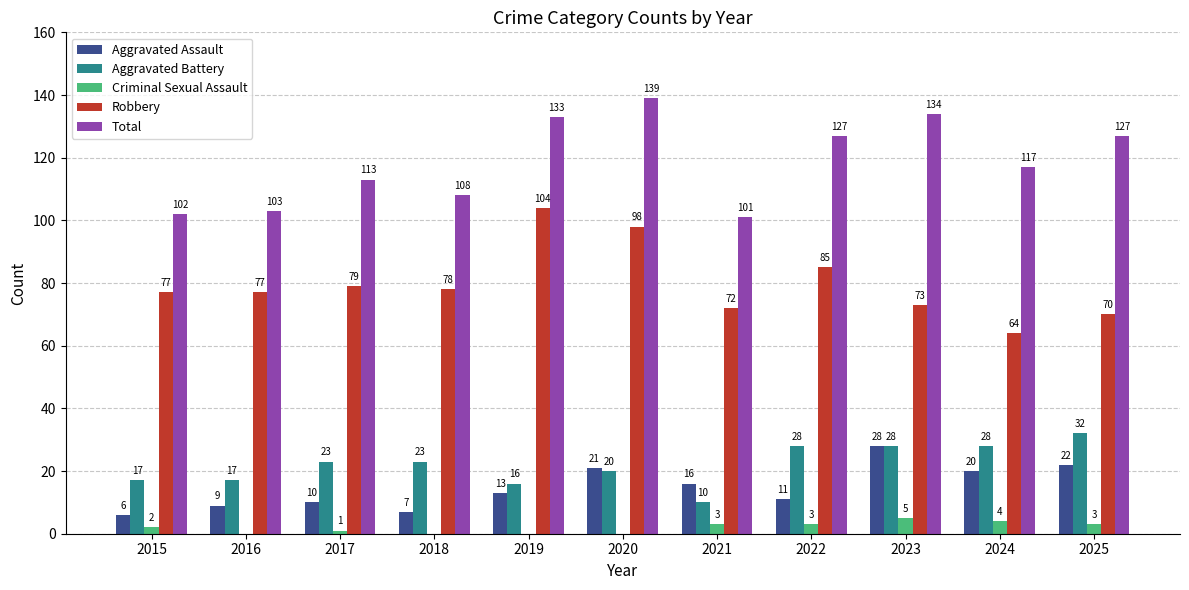

How many series are shown in this chart?

5